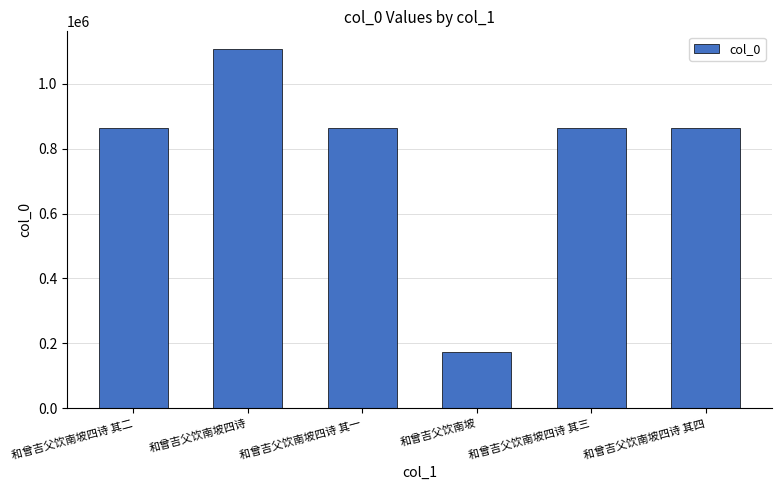

What is the change in value from 和曾吉父饮南坡四诗 其二 to 和曾吉父饮南坡?

-689988